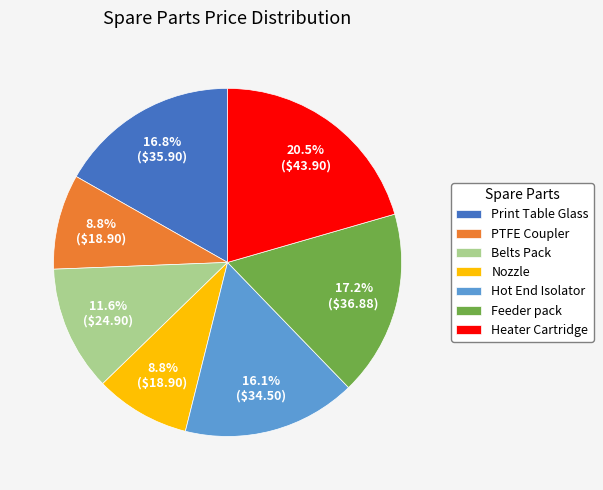

Does Heater Cartridge account for over 50% of the chart?

No